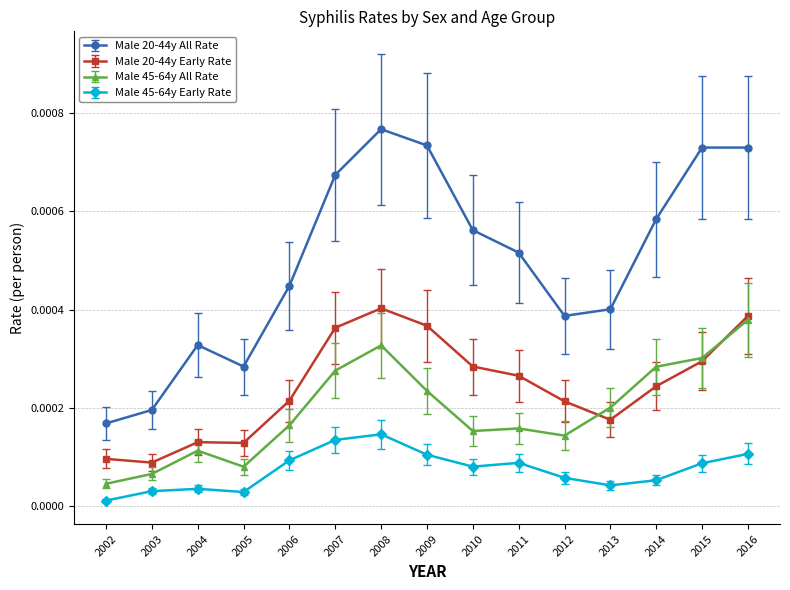

Which series has the largest range (max minus min)?

Male 20-44y All Rate